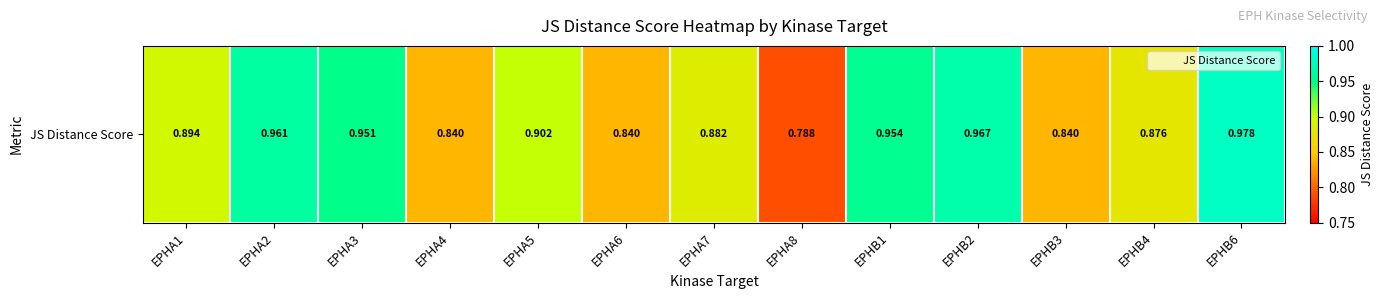

How many values are between 0 and 1?

13